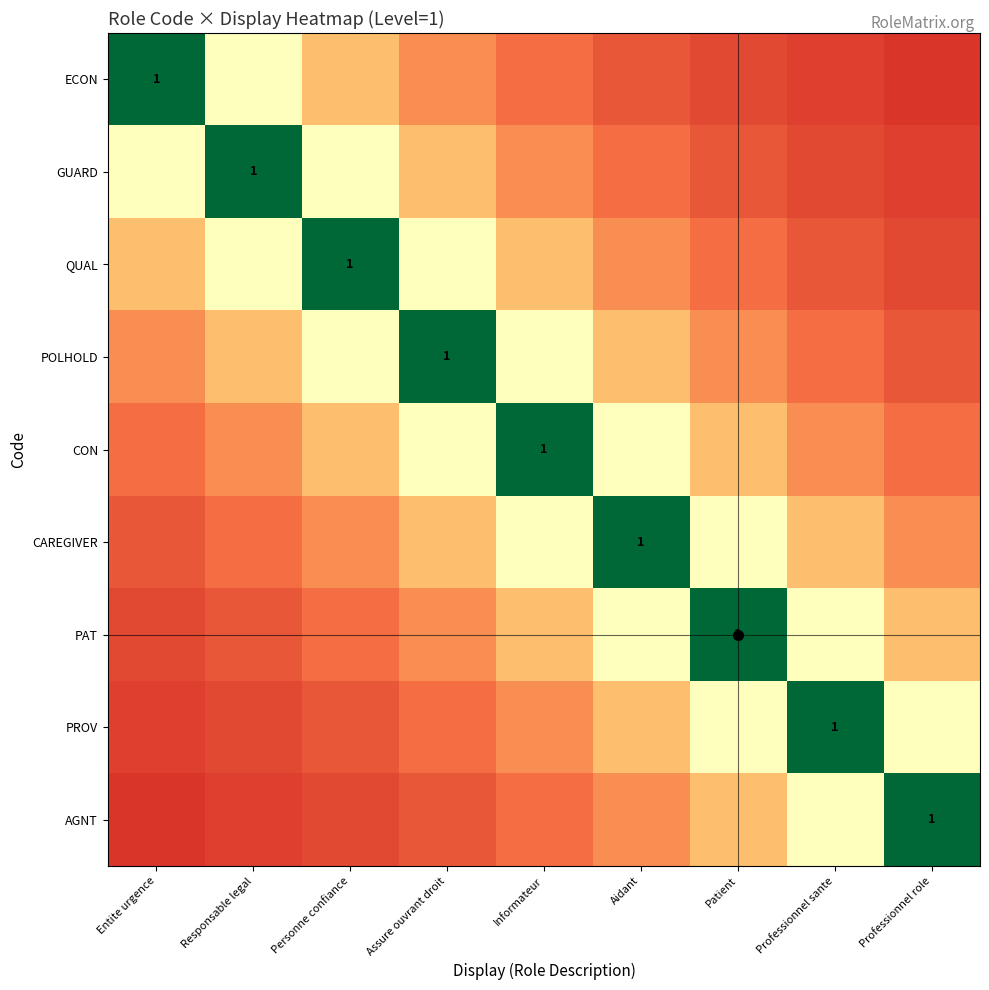

What is the highest value of the PAT series?

1.0